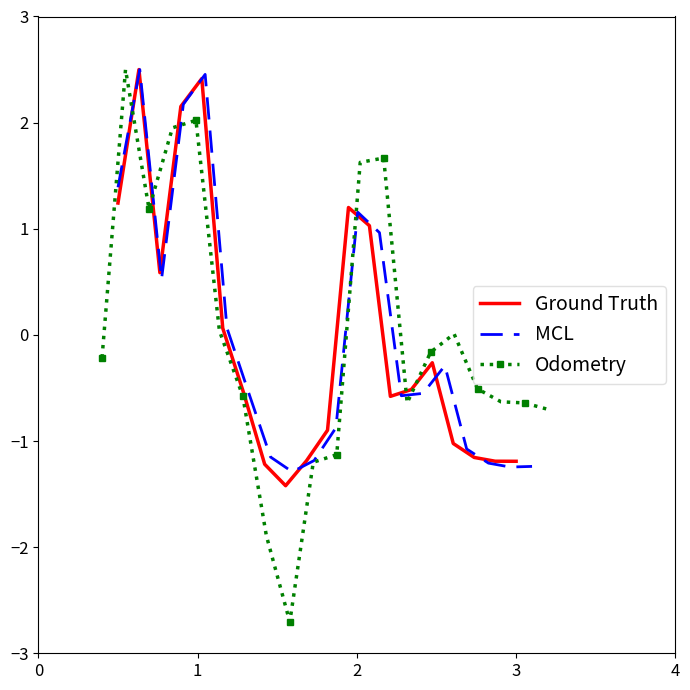

What is the value of the MCL point at the 12th from the left?

1.2